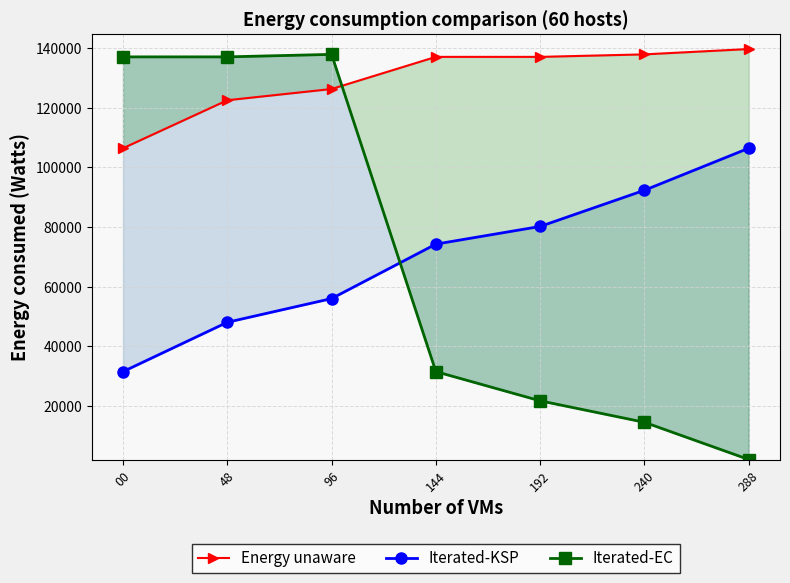

True or false: Energy unaware and Iterated-KSP intersect in this chart.

False